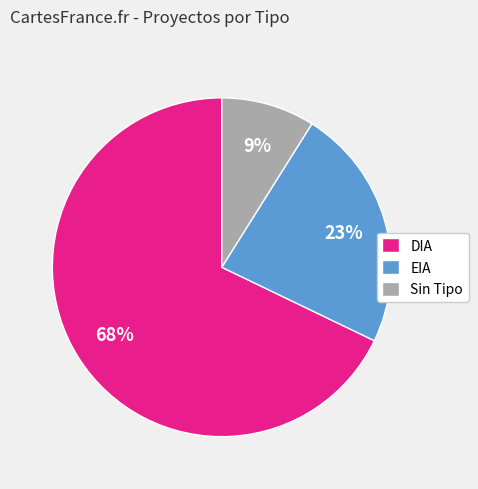

The DIA slice represents 68% of the pie. True or false?

True